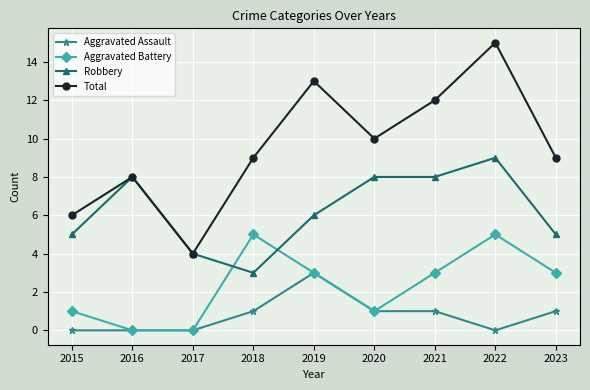

How many lines are shown in the chart?

4